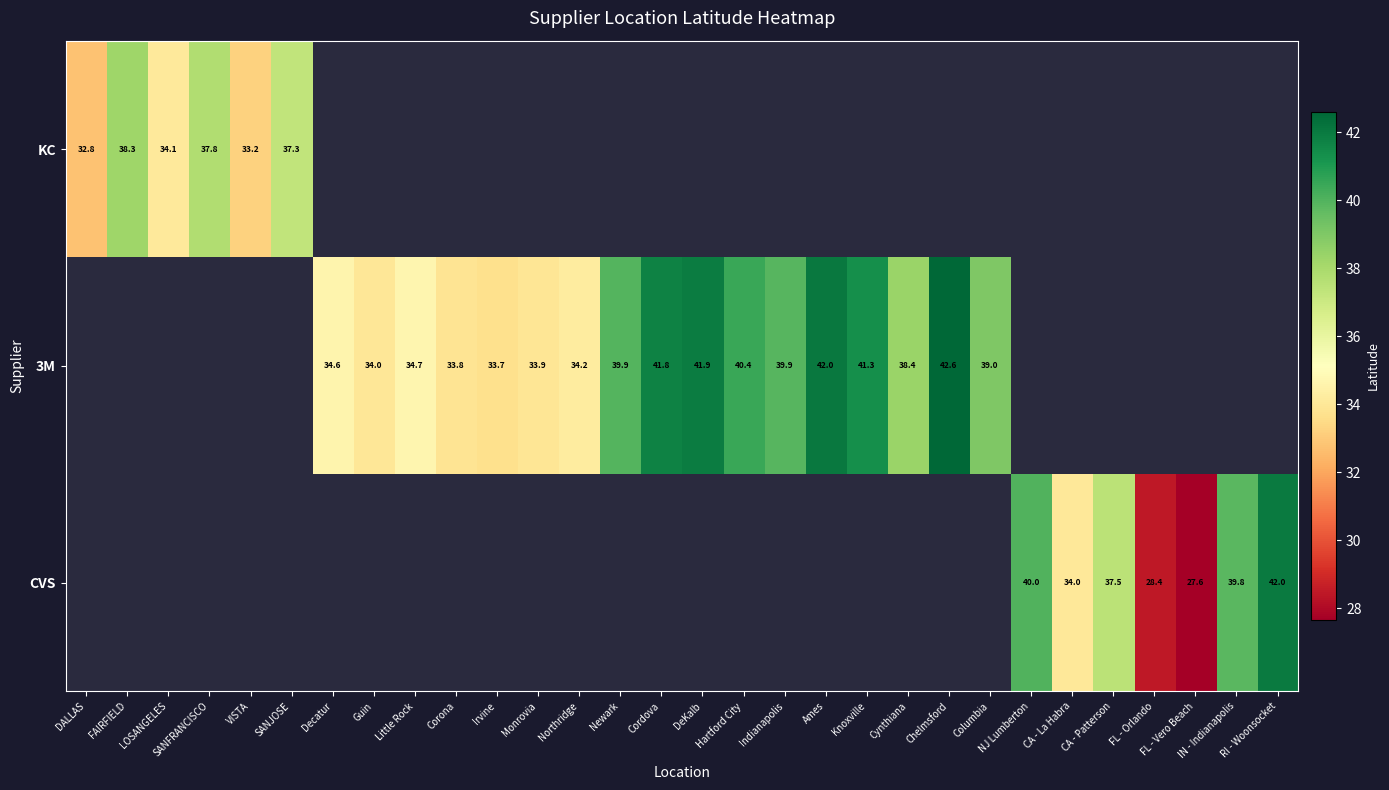

Is the value of KC at Newark greater than the value of CVS at Northridge?

No